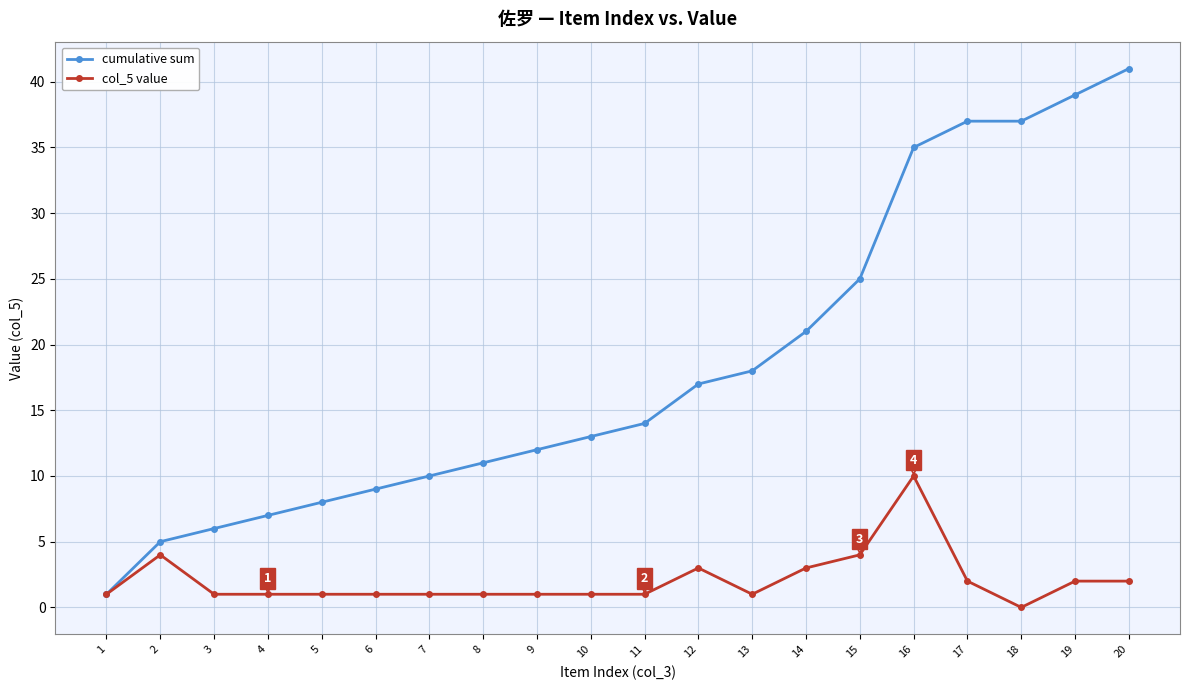

At which category does the chart reach its peak across all series?

20